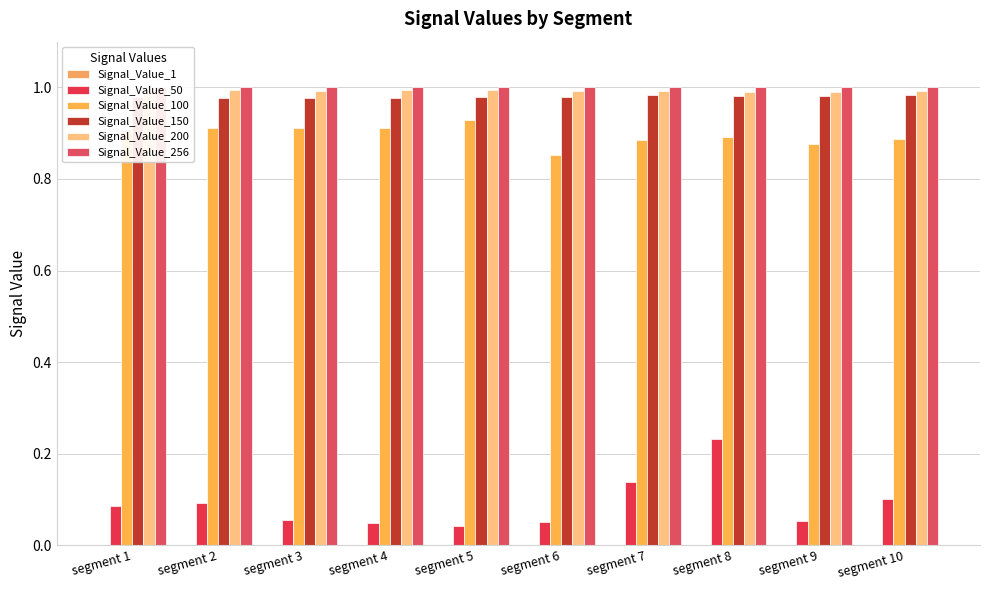

What is the greatest value displayed?

1.0